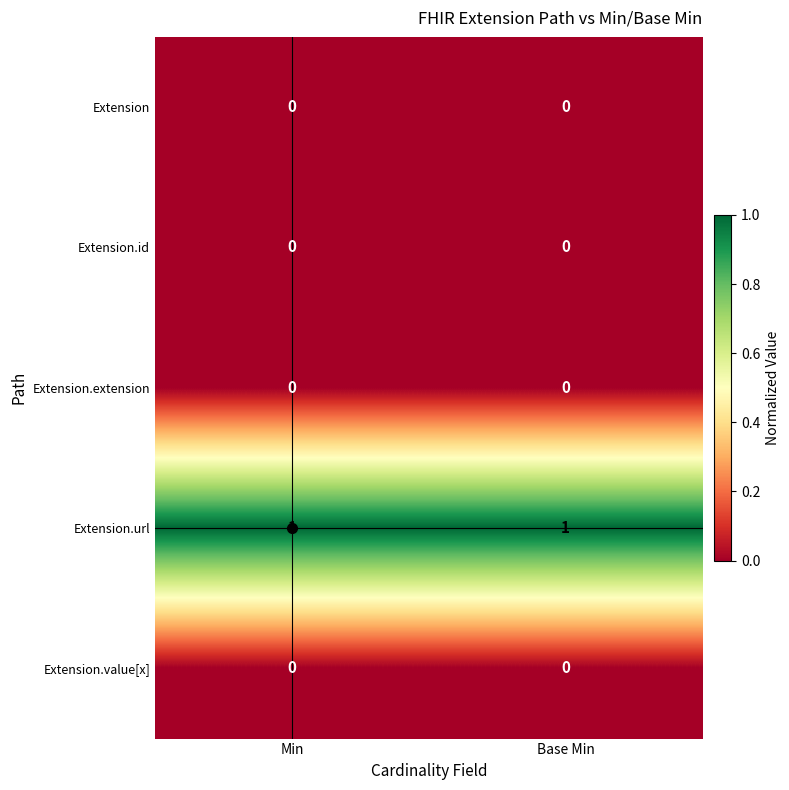

Is it true that Extension.url equals 1 at Base Min?

True